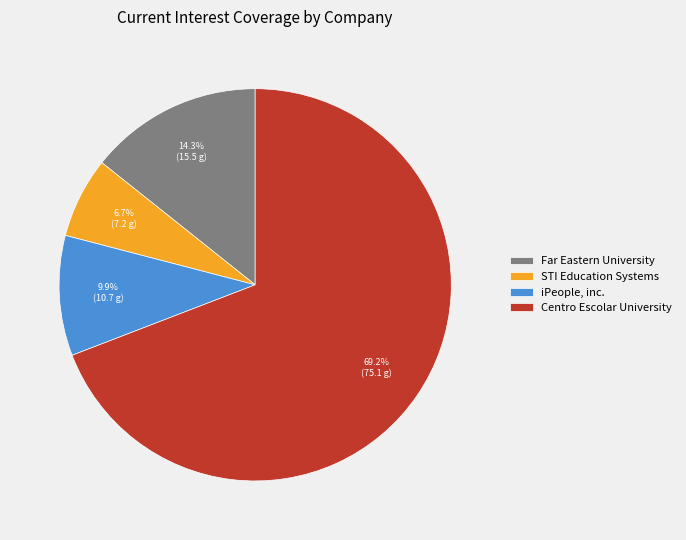

Approximately how many times larger is the value at Far Eastern University compared to iPeople, inc.?

1.4